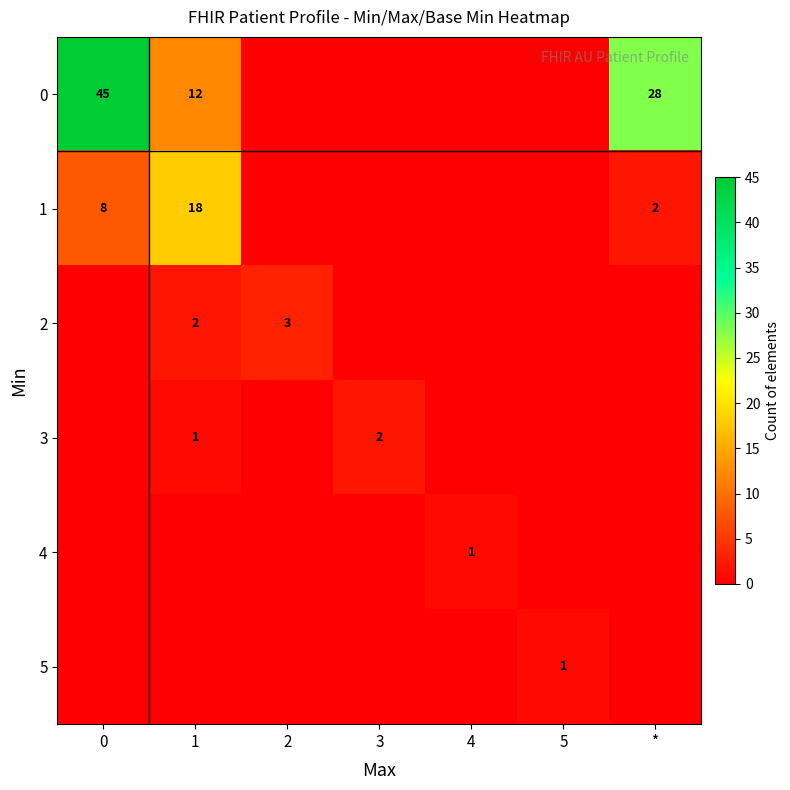

At how many categories does at least one series exceed 1?

5